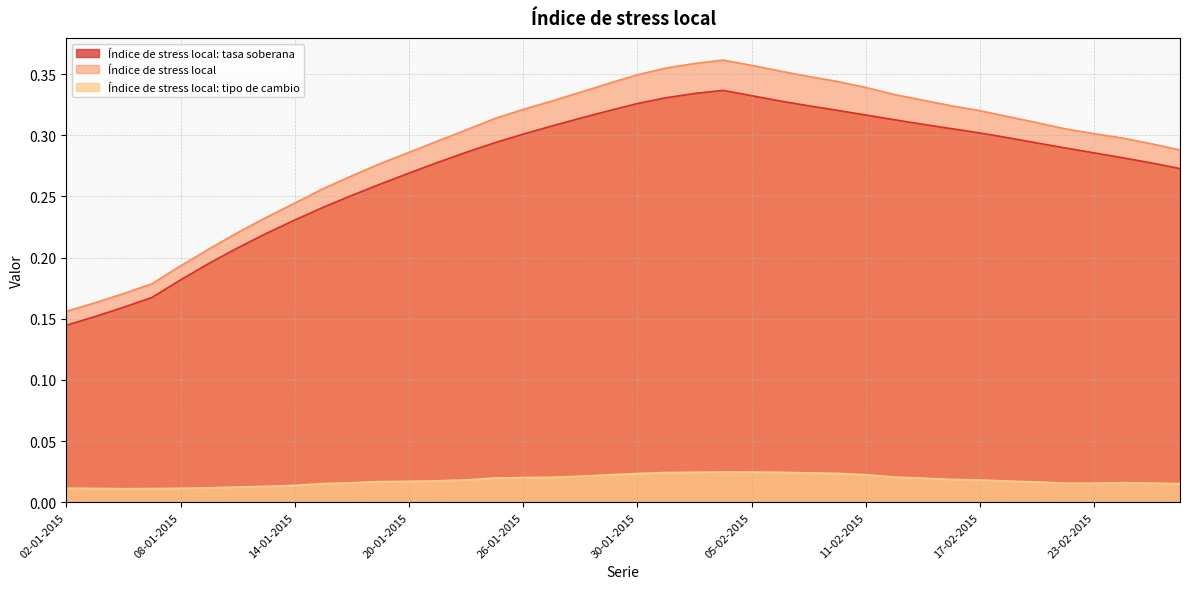

Where is the first local maximum for Índice de stress local: tasa soberana?

04-02-2015